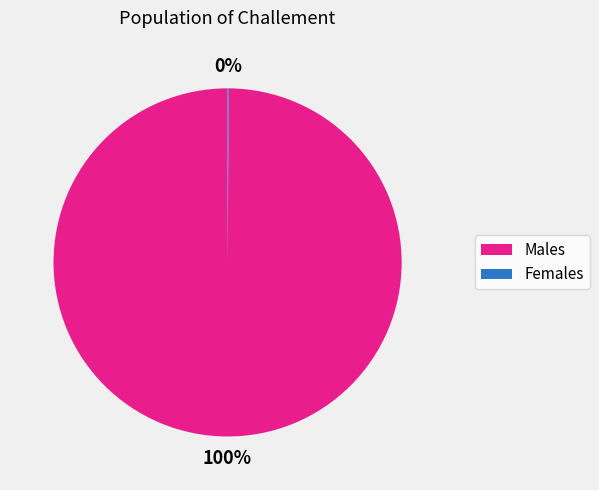

What is the majority slice?

Males